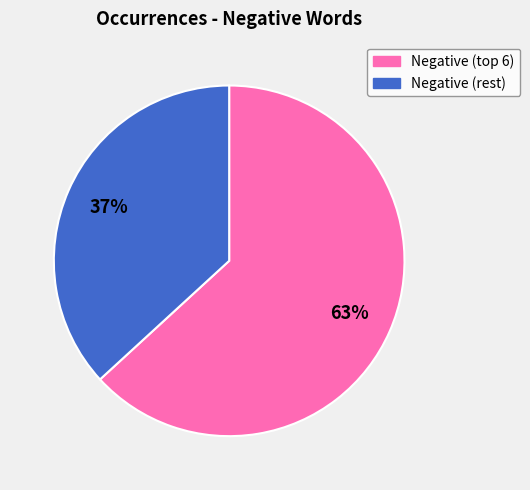

Is there any slice that represents more than half of the pie?

Yes